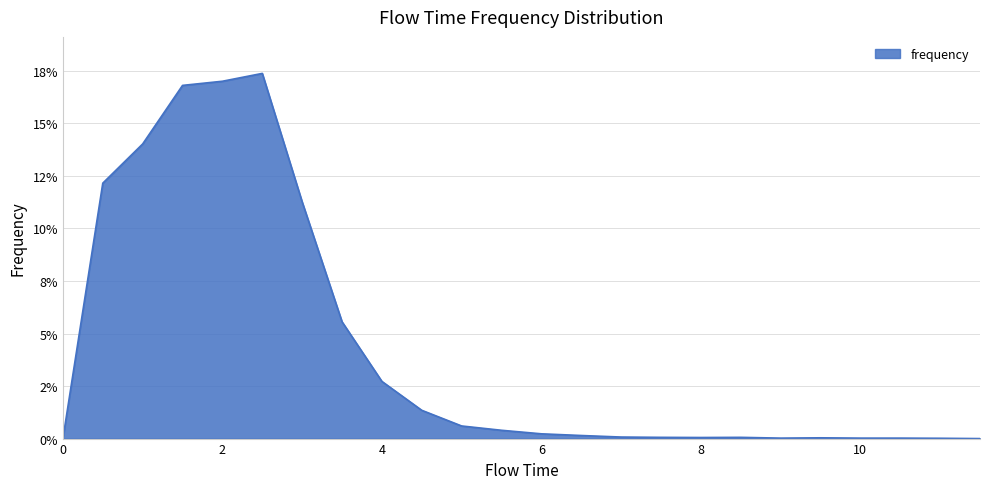

What is the label of the 17th point from the left?

8.0